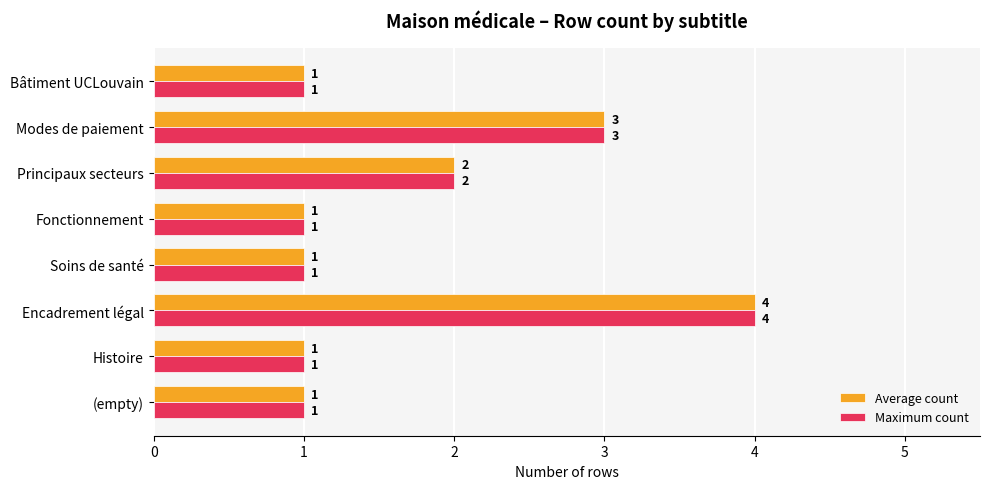

Is it true that Average count equals 1 at (empty)?

True